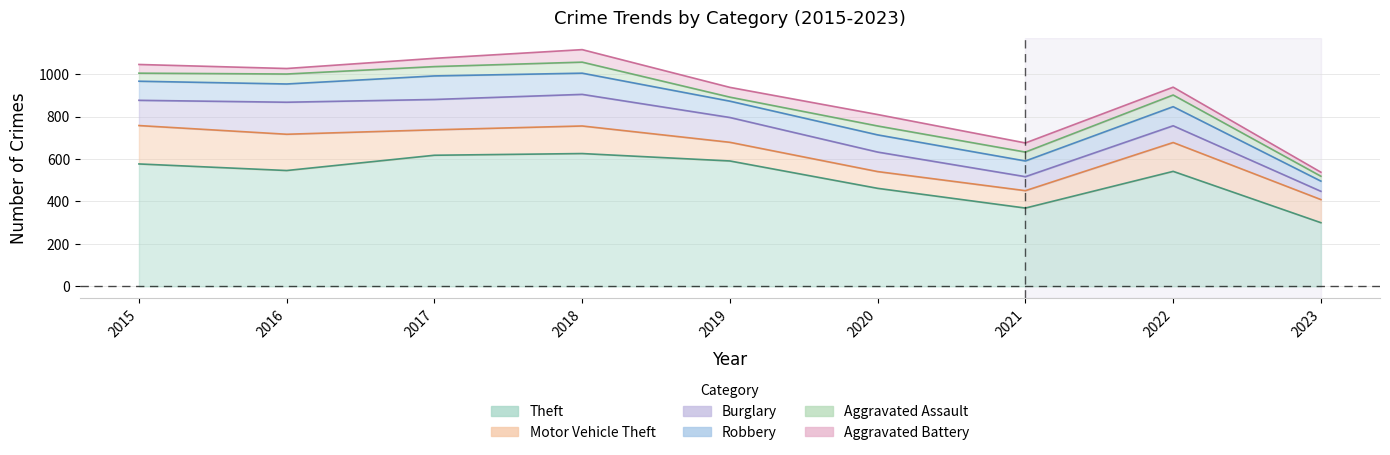

How many distinct data groups are displayed?

6